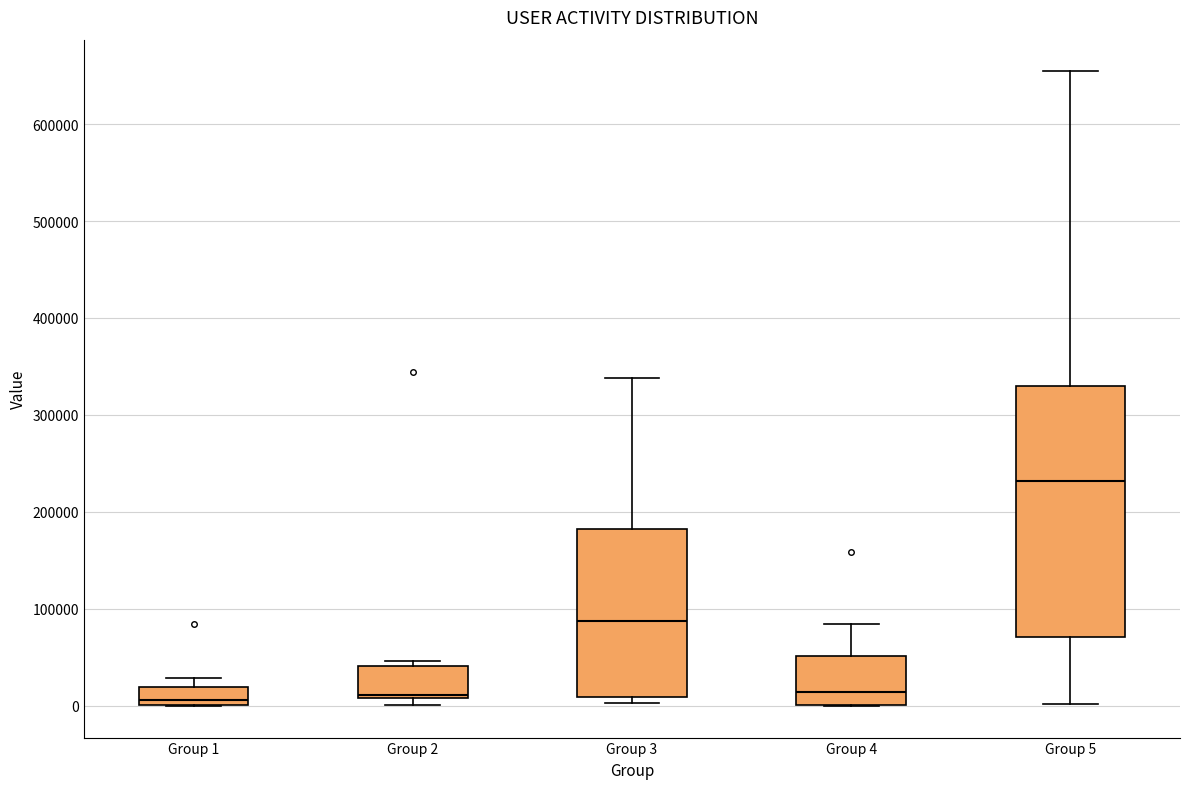

Reading left to right, transcribe this box plot: for each box, give where its median line is, the range the box spans, and where its two whiskers end, as read against the y-axis. The values are not printed on the chart, so give them approximately, as read against the axis.

Group 1: median 10000, box 0 to 20000, whiskers 0 to 30000
Group 2: median 10000 (just above the box's lower edge), box 10000 to 40000, whiskers 0 to 50000
Group 3: median 90000, box 10000 to 180000, whiskers 0 to 340000
Group 4: median 10000, box 0 to 50000, whiskers 0 to 80000
Group 5: median 230000, box 70000 to 330000, whiskers 0 to 650000